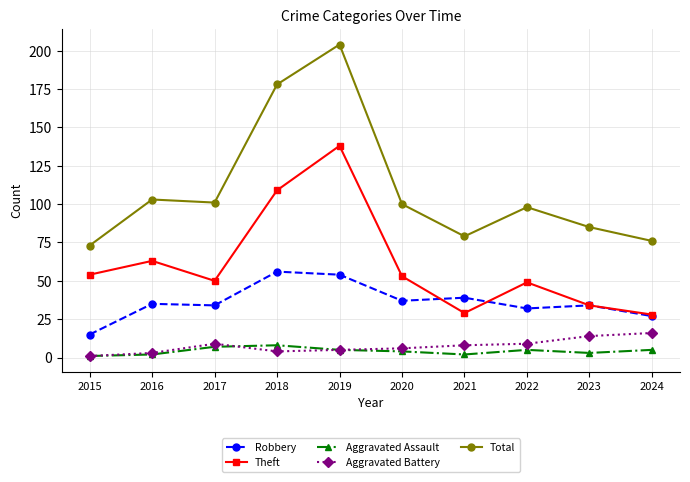

What is the difference between the maximum and second lowest values in the Robbery series?

29